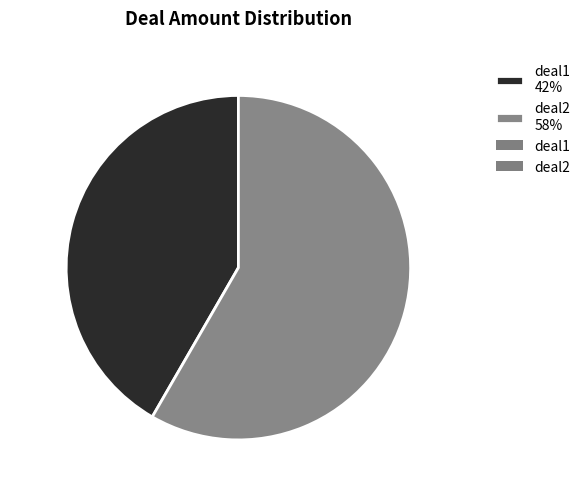

To the nearest percent, what portion does deal1 represent?

42%